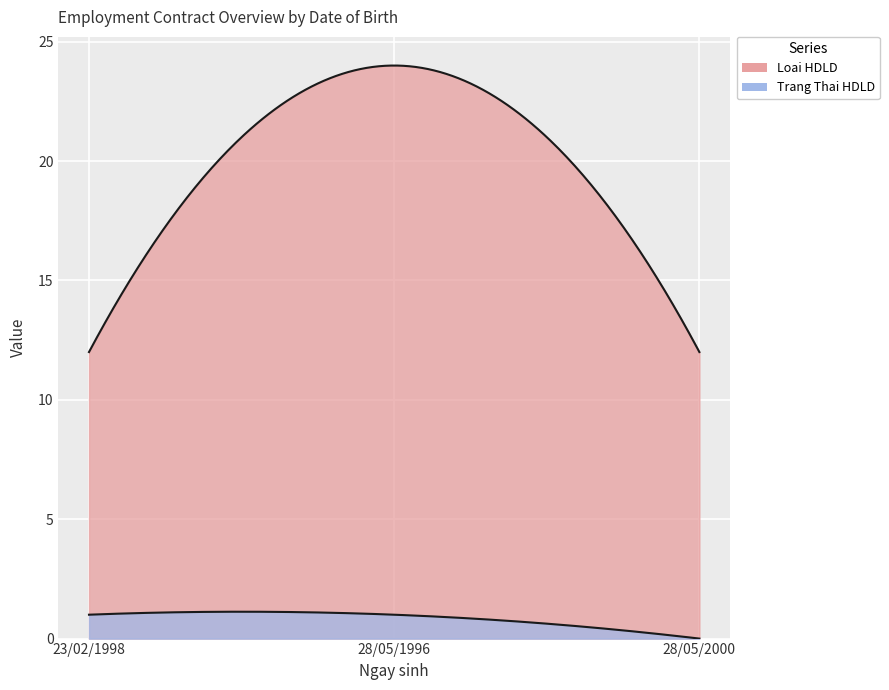

Count the Loai HDLD values in the range 12 to 24.

3